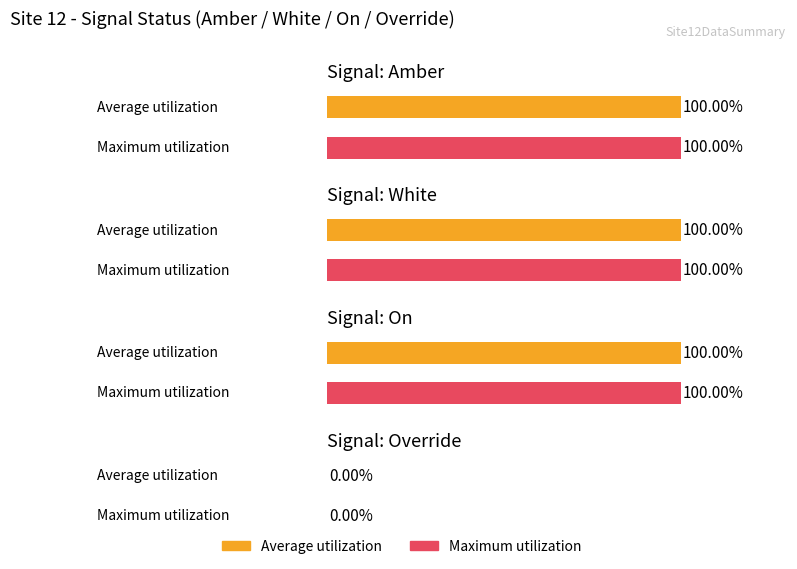

The value of Amber at 1691558878 is 1. True or false?

True